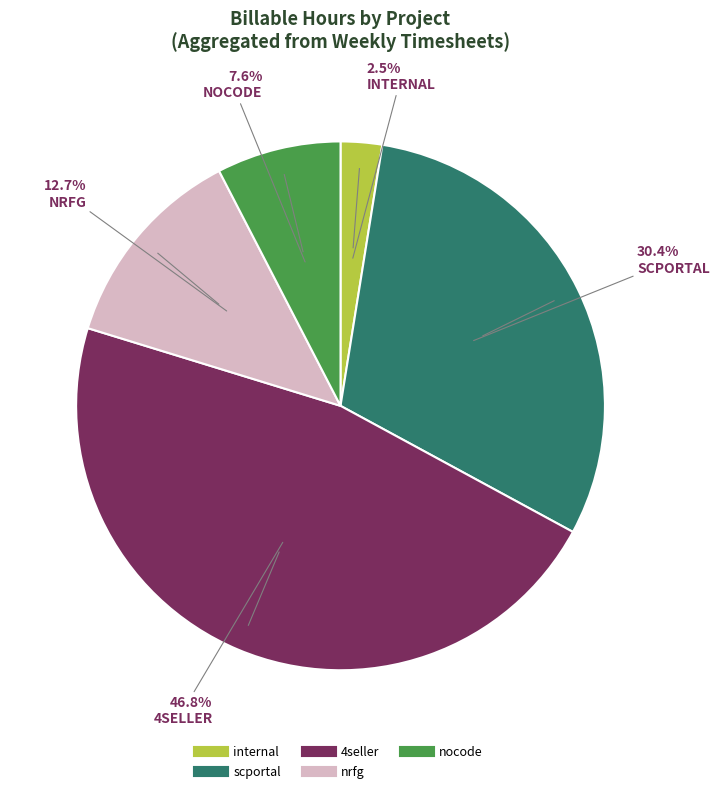

Which category has the smallest portion of the pie?

internal